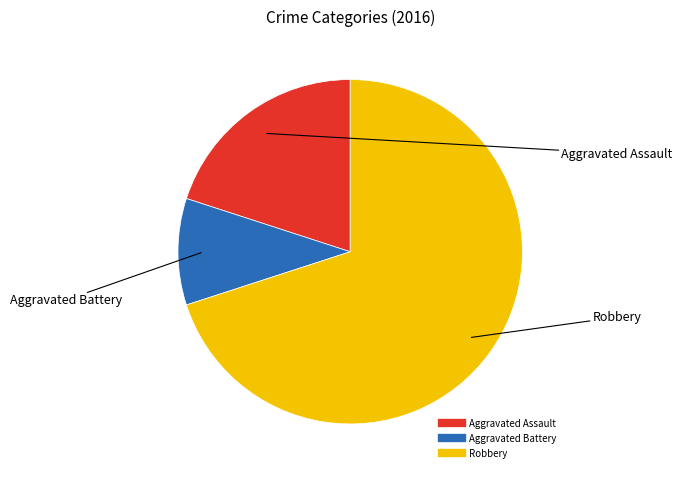

Is the sum of Aggravated Assault and Aggravated Battery greater than half?

No